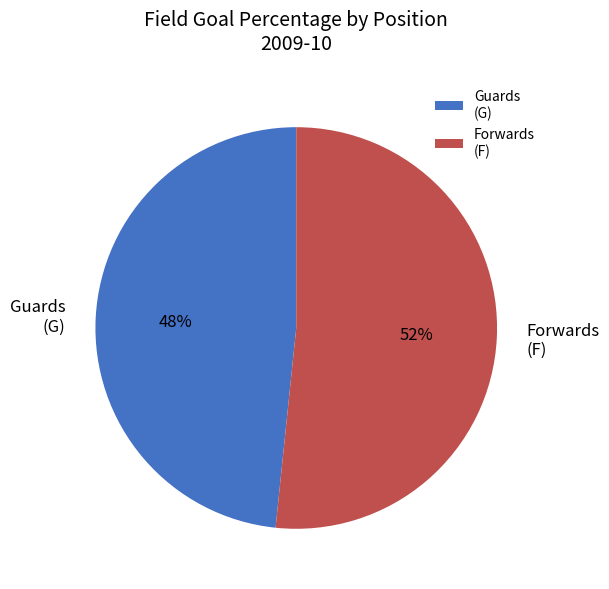

Which has a higher value, Guards (G) or Forwards (F)?

Forwards (F)